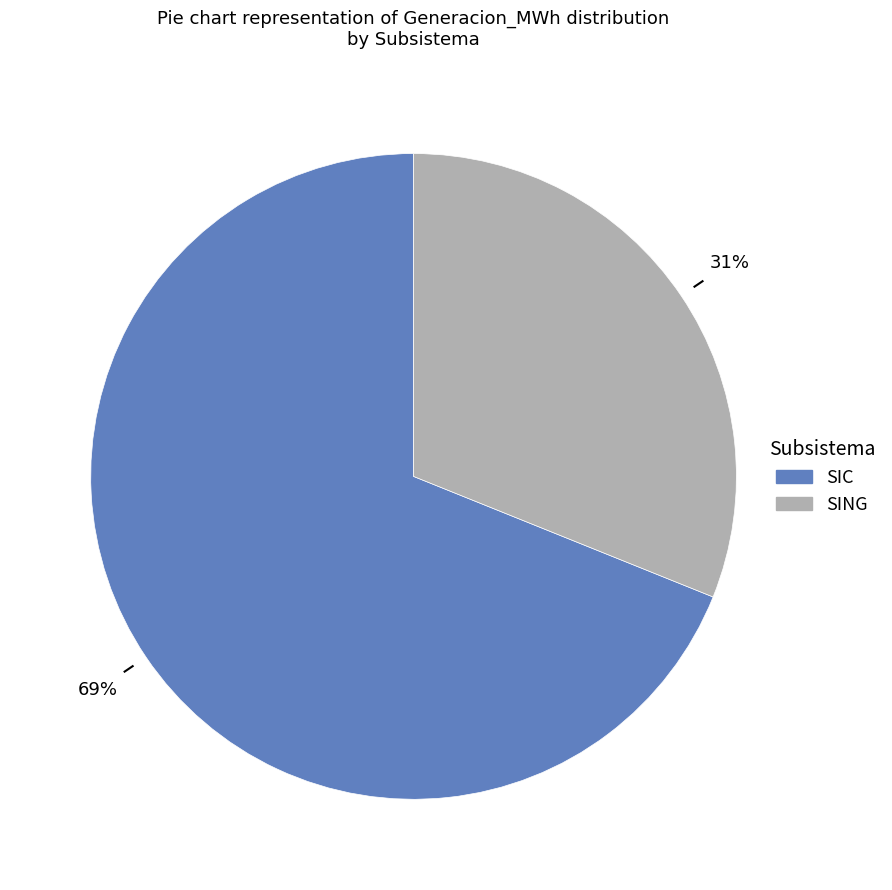

What is the ratio of the value at SIC to the value at SING?

2.2